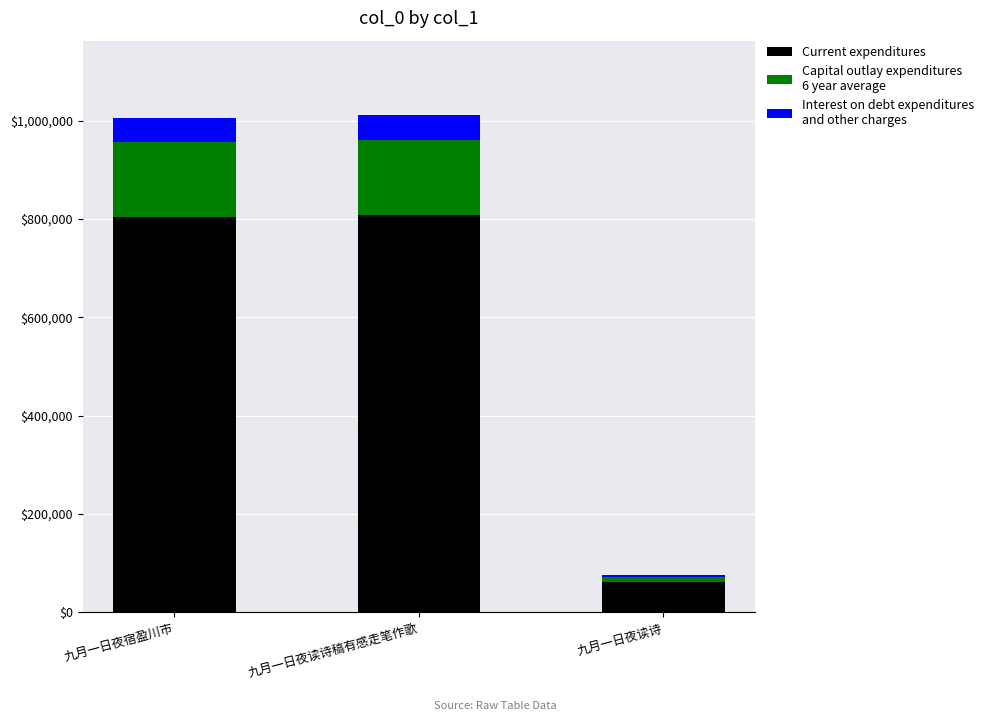

Are the bars grouped side by side (vs. stacked)?

No